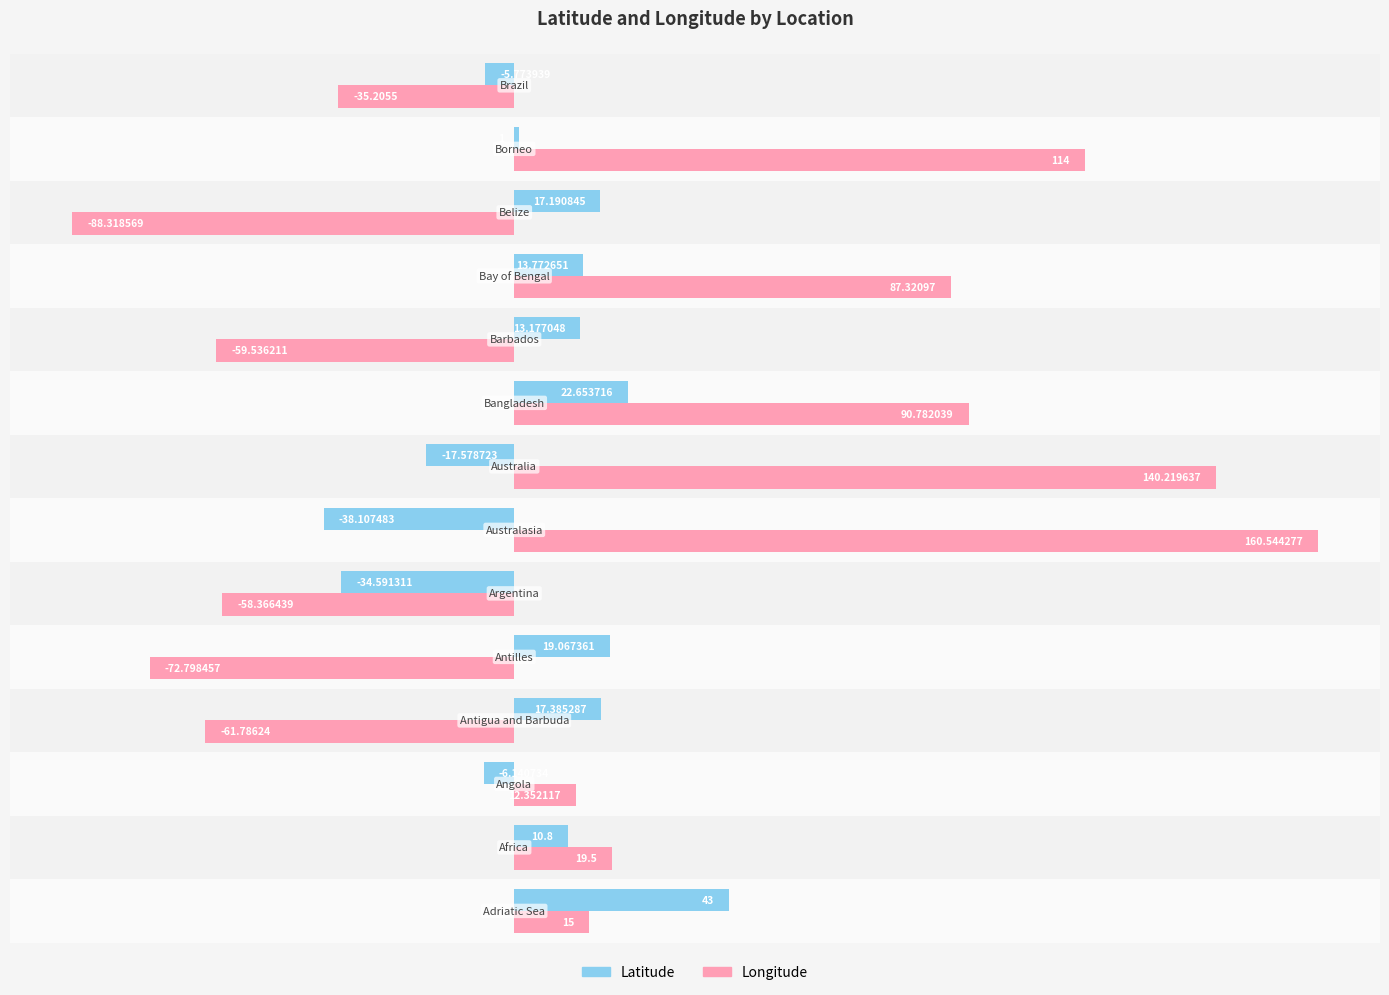

List the series in order of their overall mean, highest first.

Longitude, Latitude